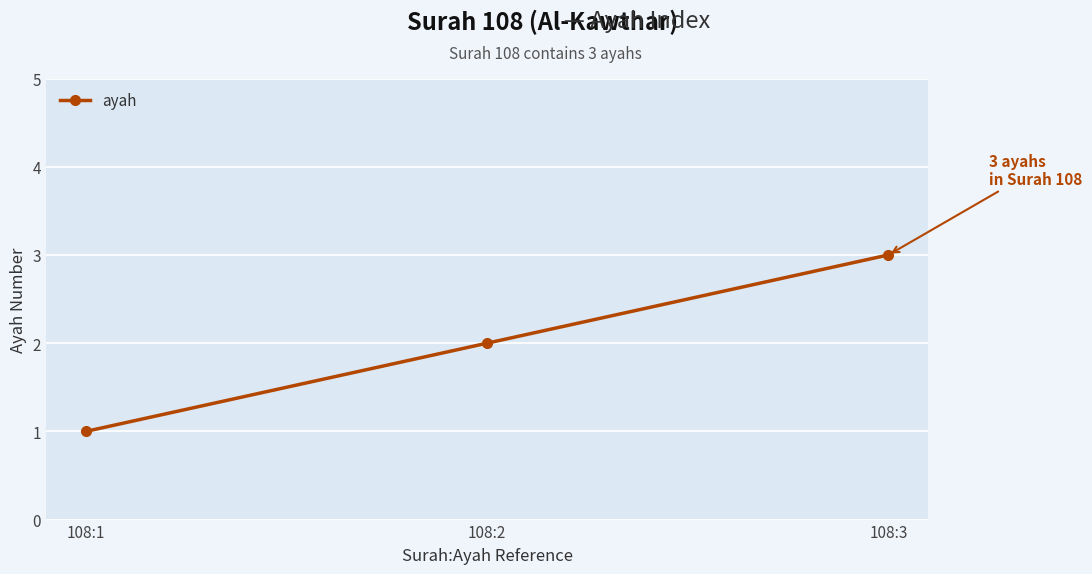

The value at 108:2 is 2. True or false?

True